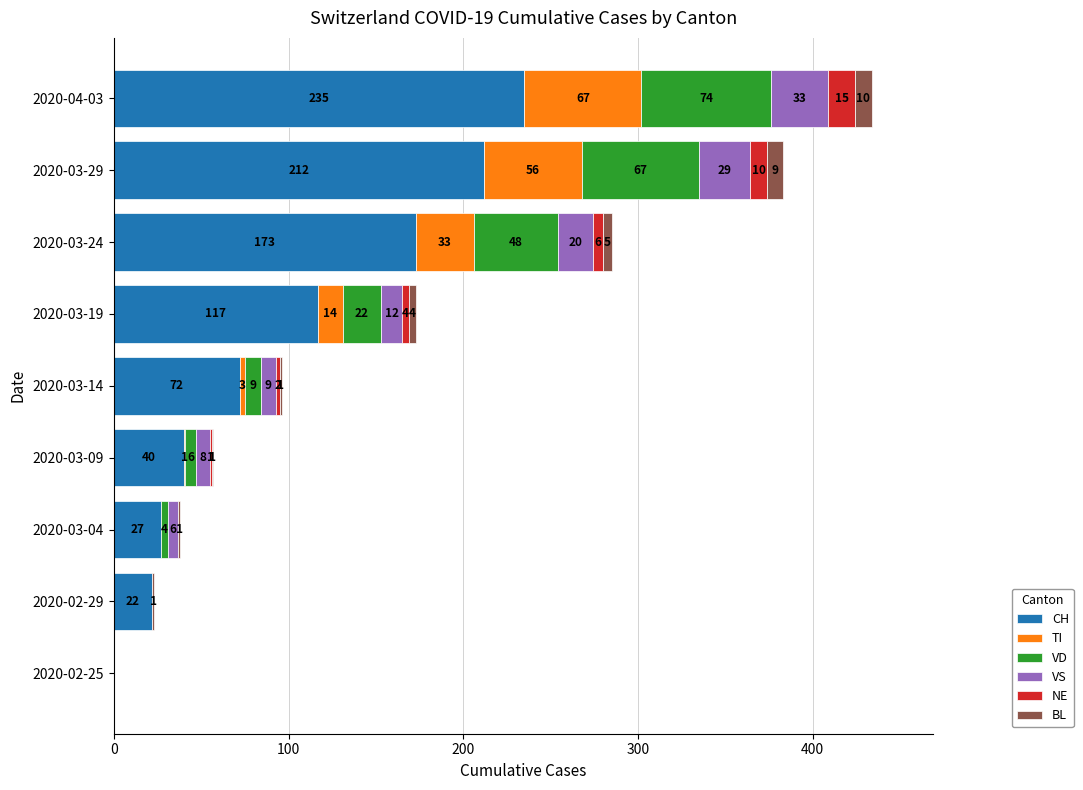

What value does the CH series have at 2020-03-14?

72